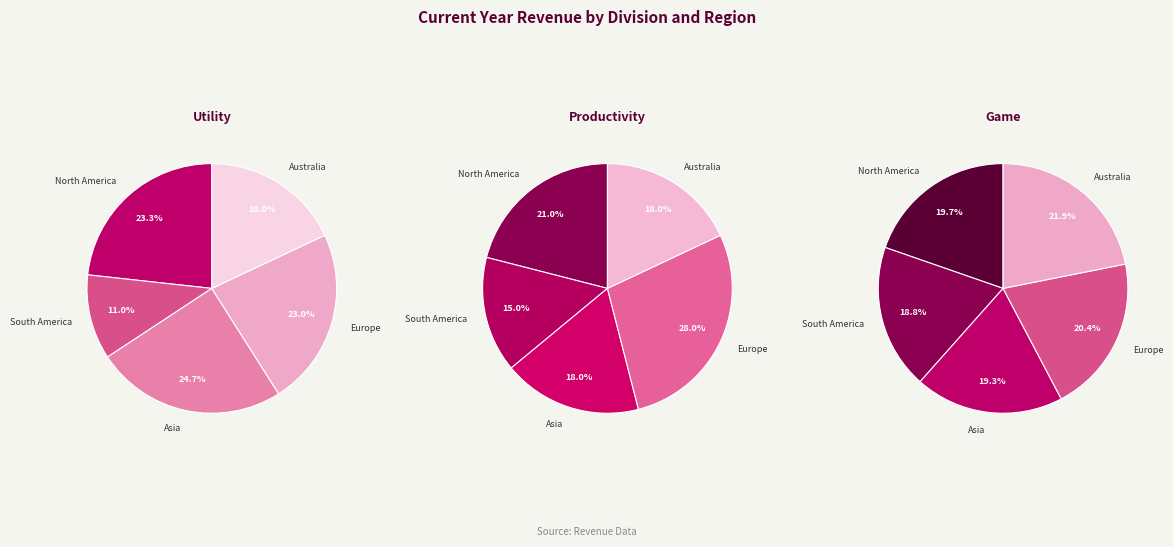

Rank the categories by Utility value from lowest to highest.

South America, Australia, Europe, North America, Asia